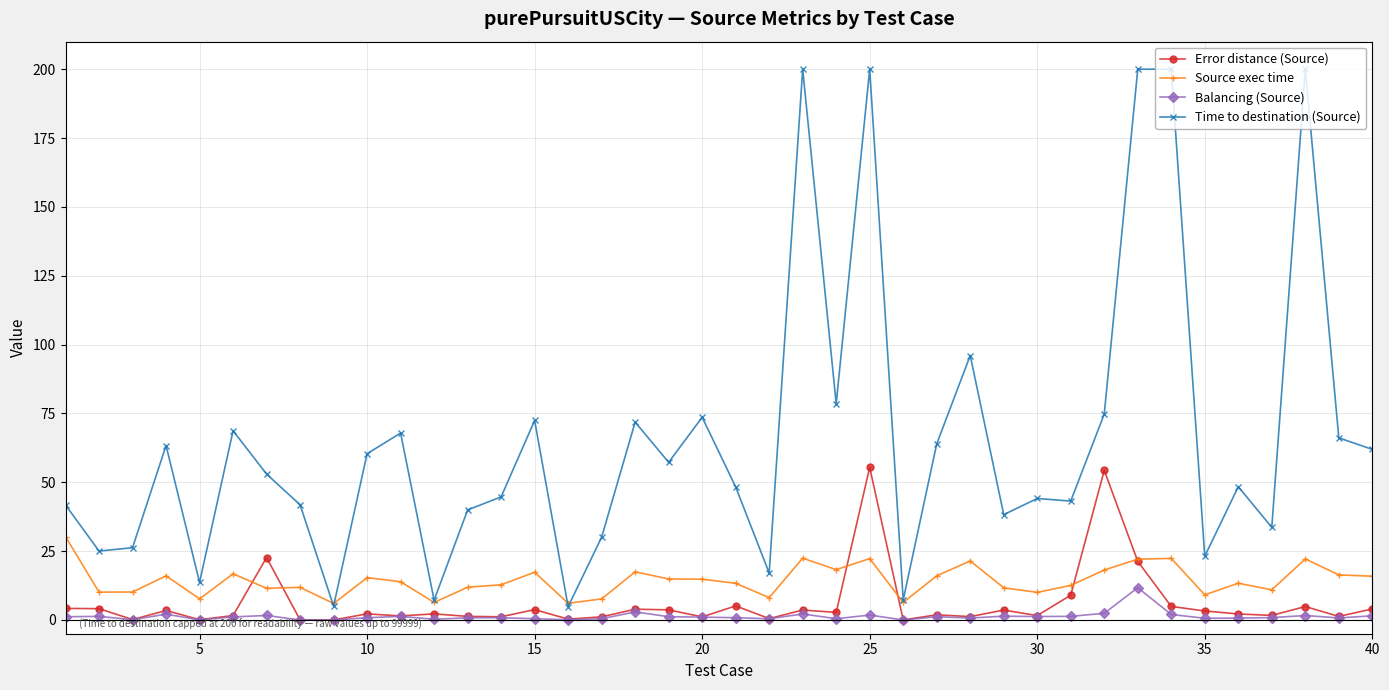

List the series in order of their peak value, lowest first.

Balancing (Source), Source exec time, Error distance (Source), Time to destination (Source)